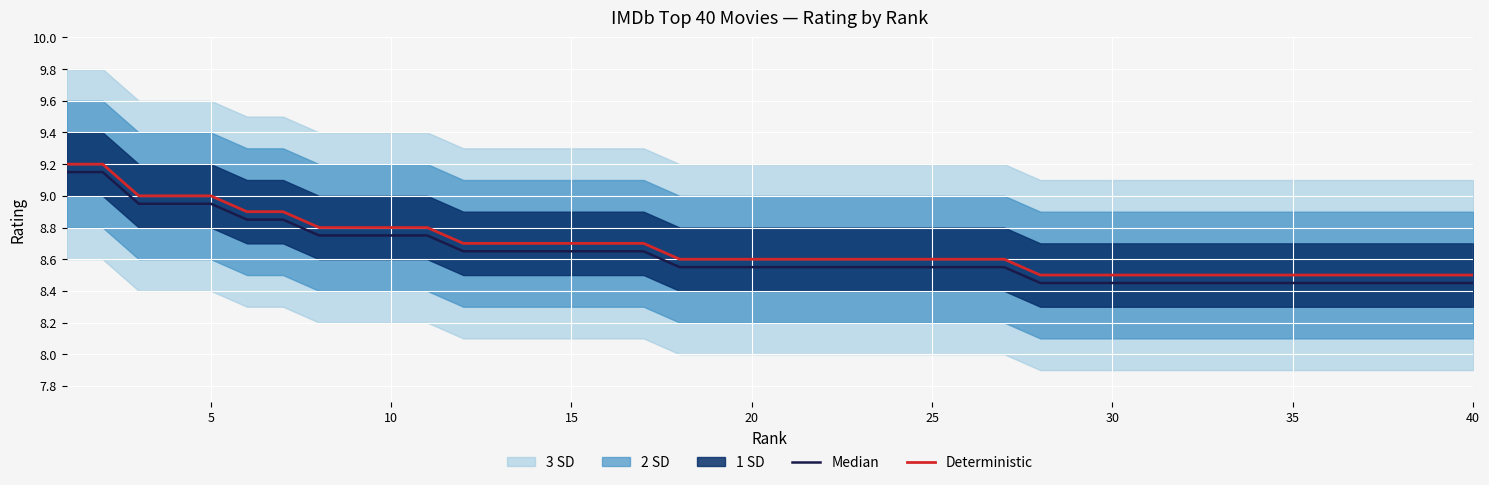

True or false: Median and Deterministic intersect in this chart.

False